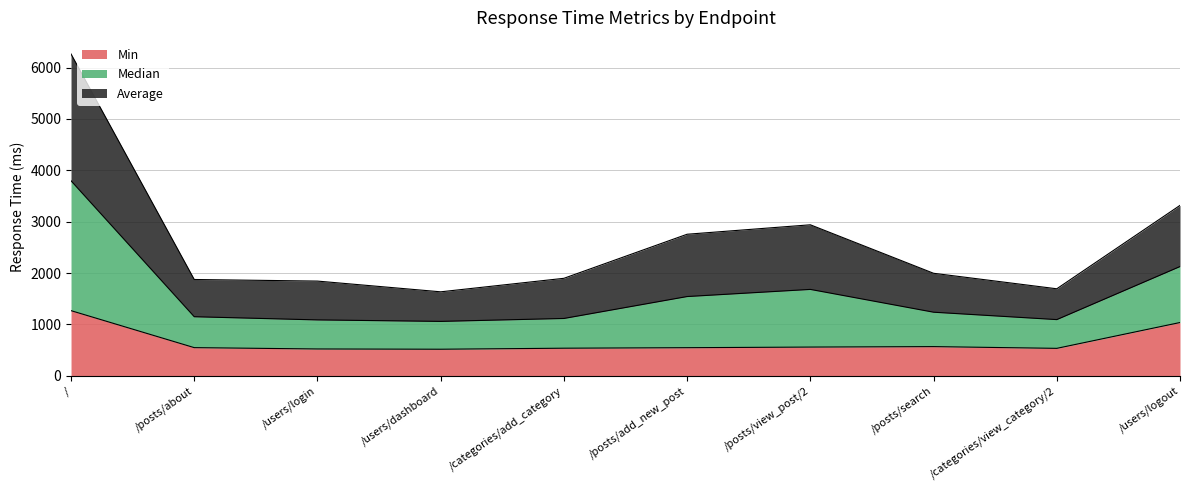

What is the maximum value for Min?

1268